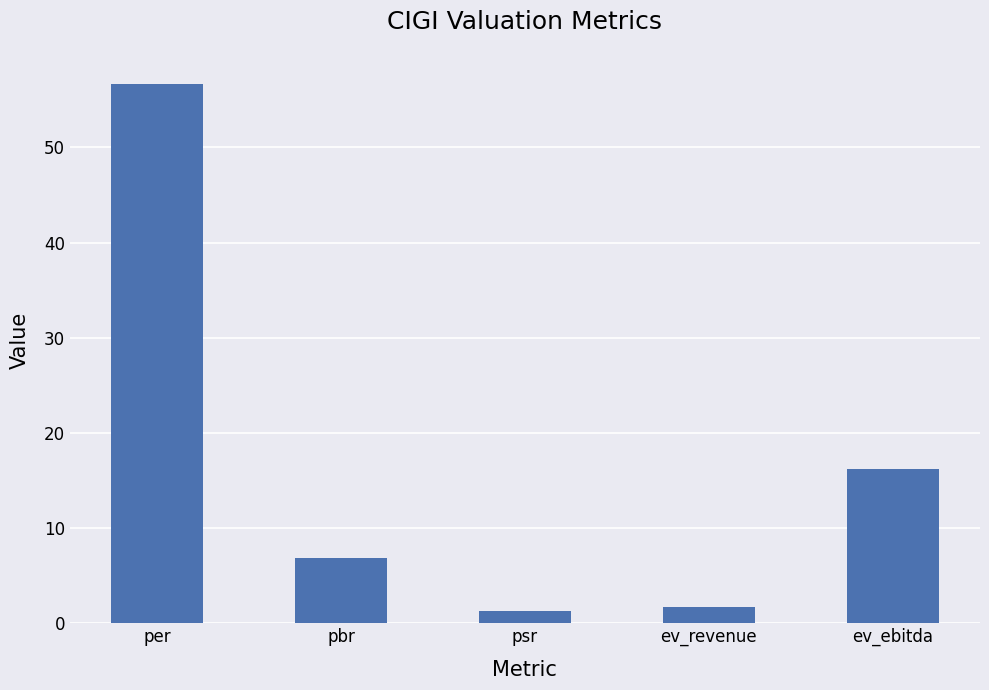

How many categories are shown in the chart?

5